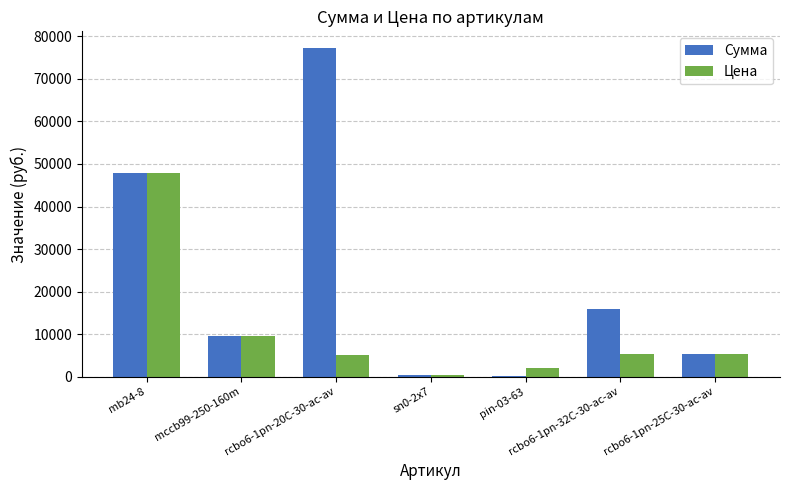

Rank the series by their average value, from highest to lowest.

Сумма, Цена